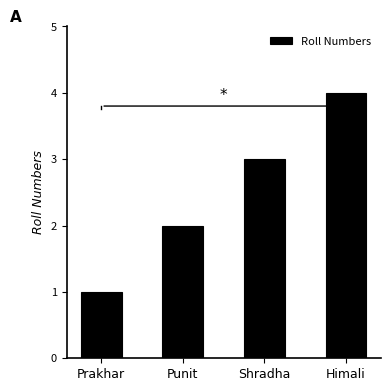

Are the bars horizontal?

No